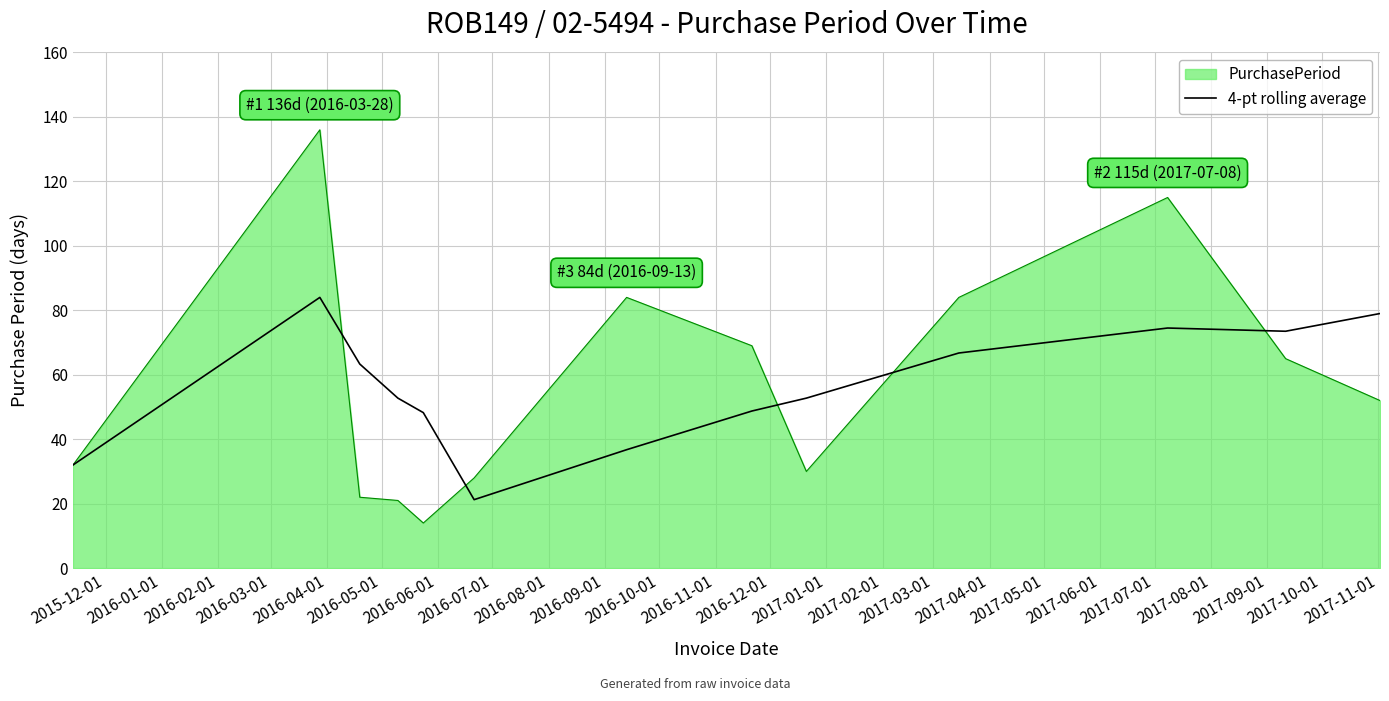

What is the highest value of the PurchasePeriod series?

136.0